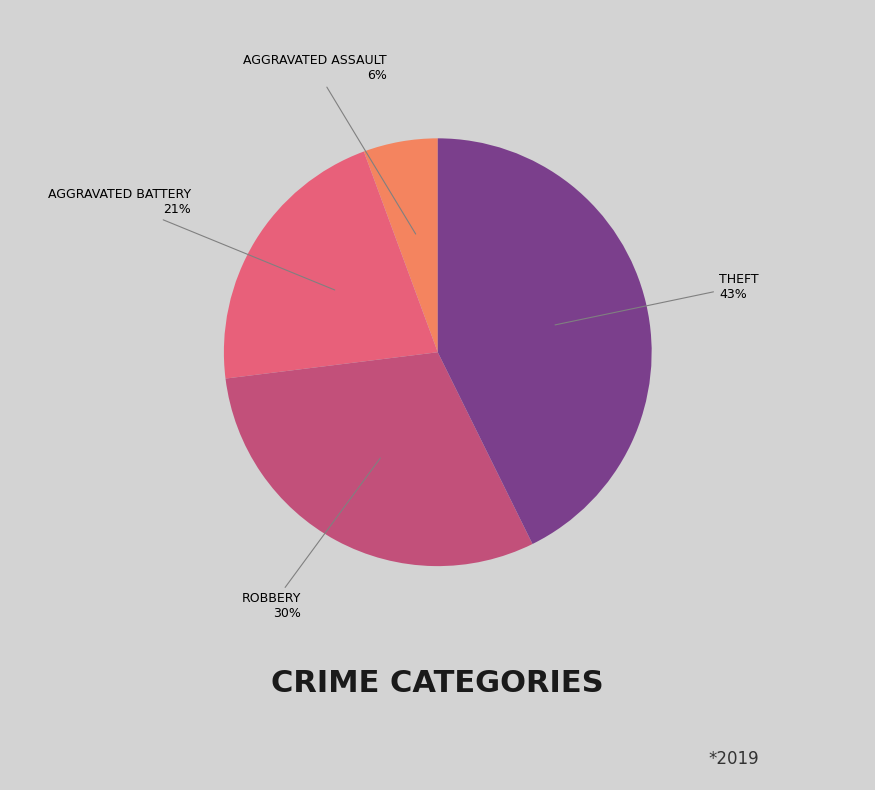

To the nearest percent, what is the difference between the largest and smallest slice percentages?

37%